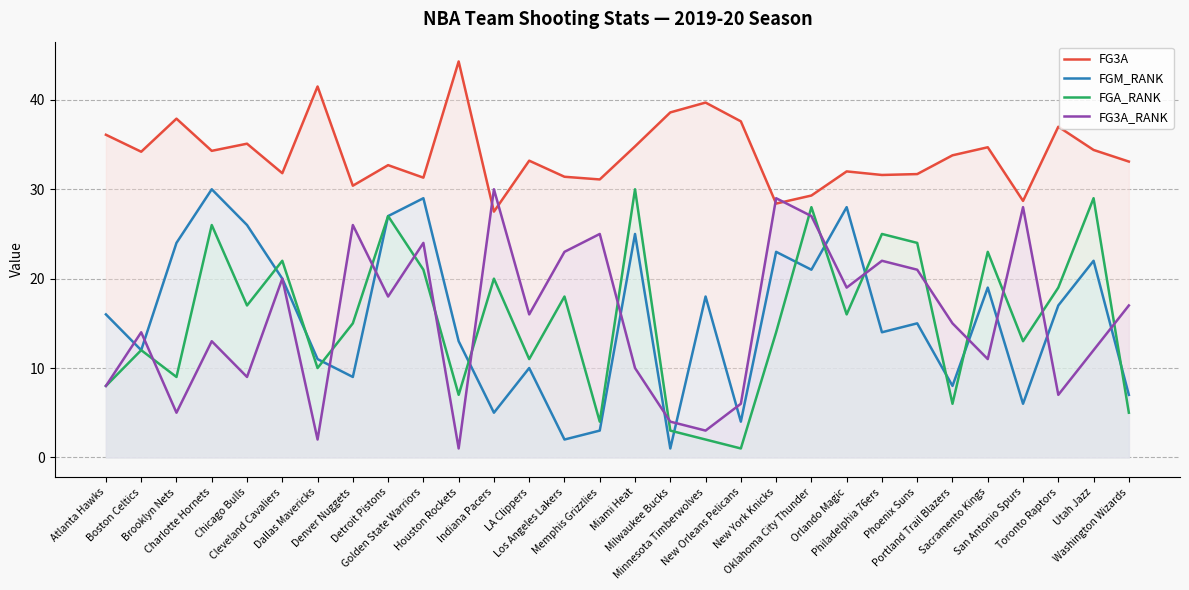

What is the difference between the maximum and second lowest values in the FGM_RANK series?

28.0